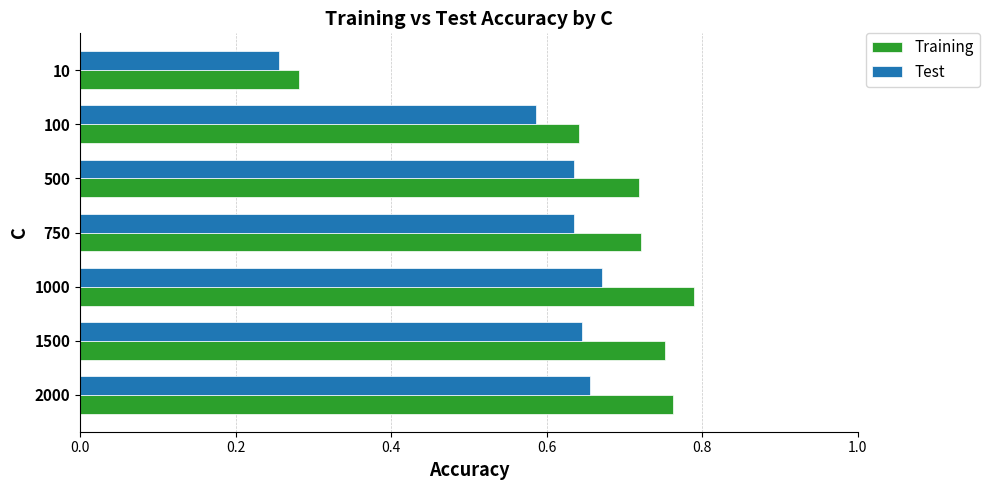

The Test series shows 0.8 at 100. True or false?

False